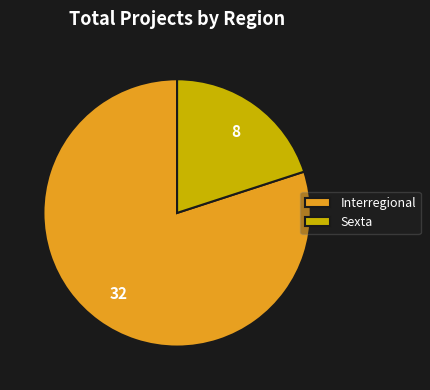

Rank the categories by value from highest to lowest.

Interregional, Sexta